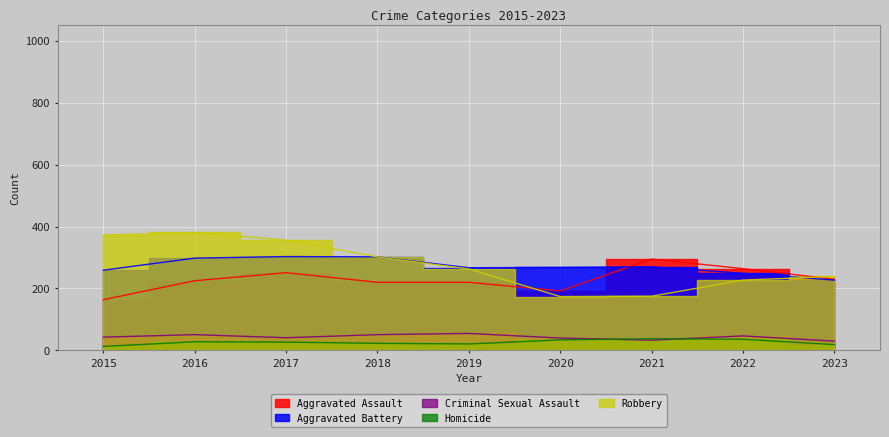

Reading left to right, transcribe all the data shown in this chart.

Aggravated Assault: 164	225	251	220	220	192	295	264	230
Aggravated Battery: 259	298	303	302	267	268	270	249	227
Criminal Sexual Assault: 43	51	41	51	55	40	33	47	30
Homicide: 13	28	27	23	21	34	38	36	19
Robbery: 372	381	356	302	263	174	175	227	239